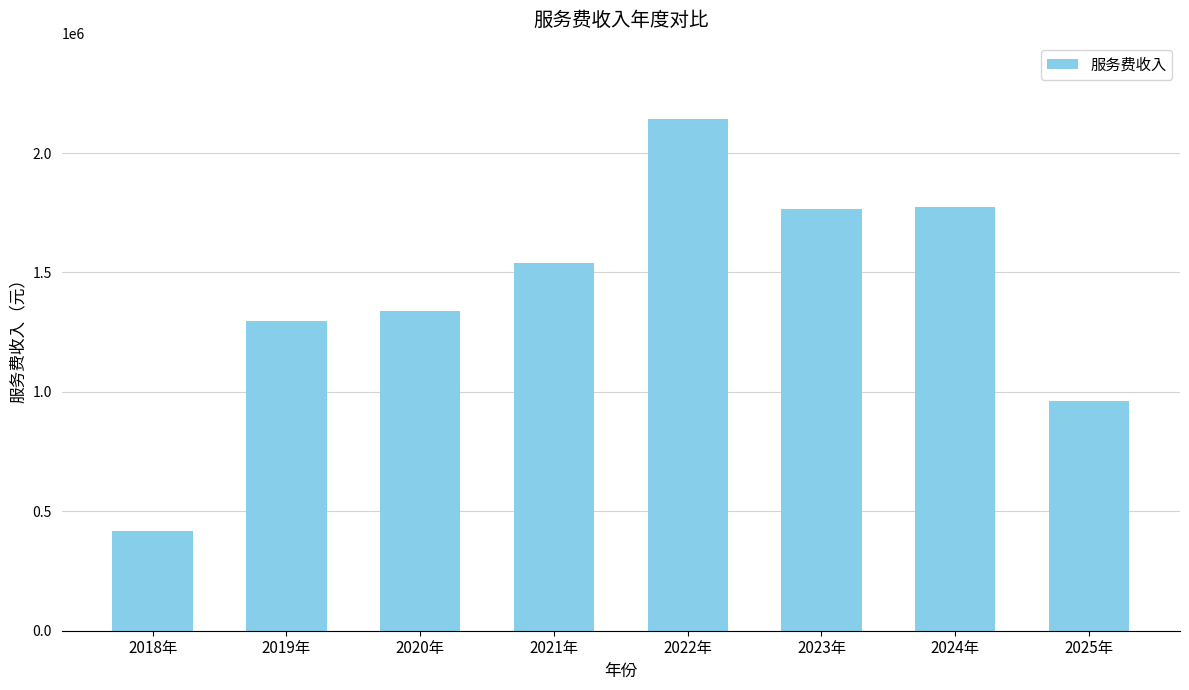

What is the value of the 1st bar from the left?

419522.9